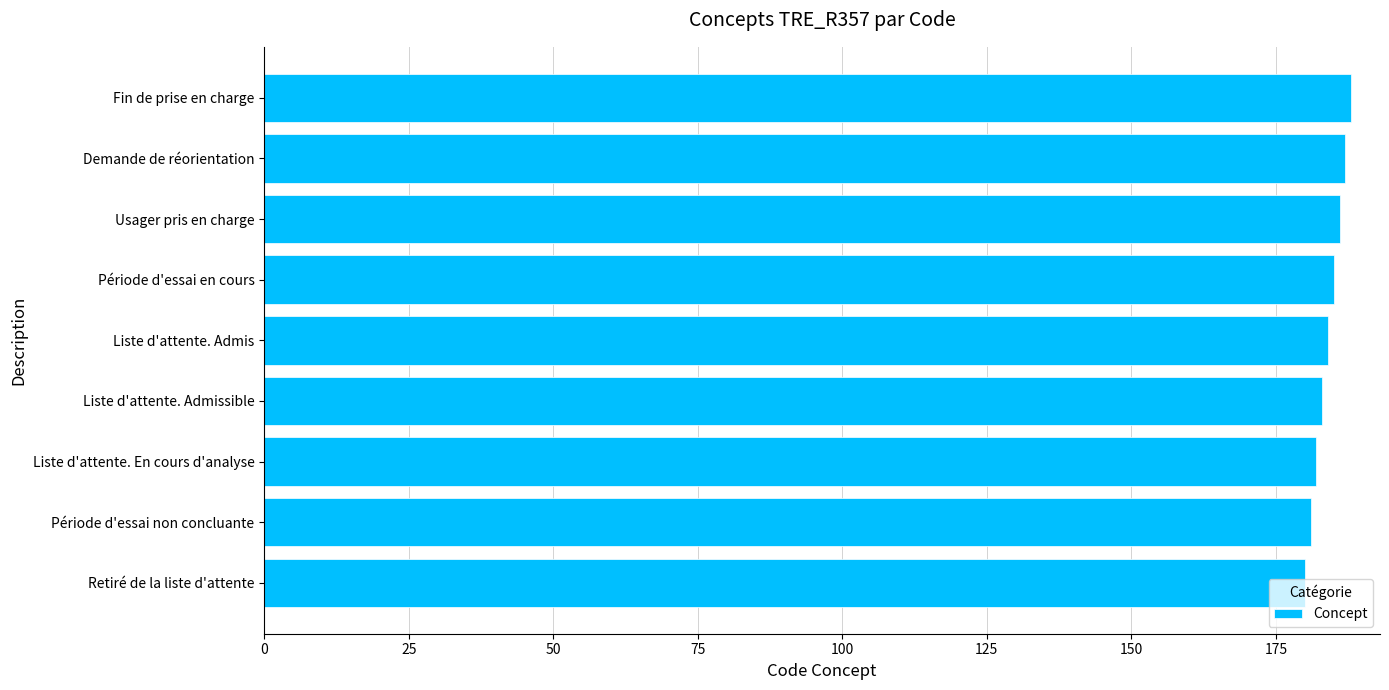

What is the change in value from Liste d'attente. Admissible to Demande de réorientation?

+4